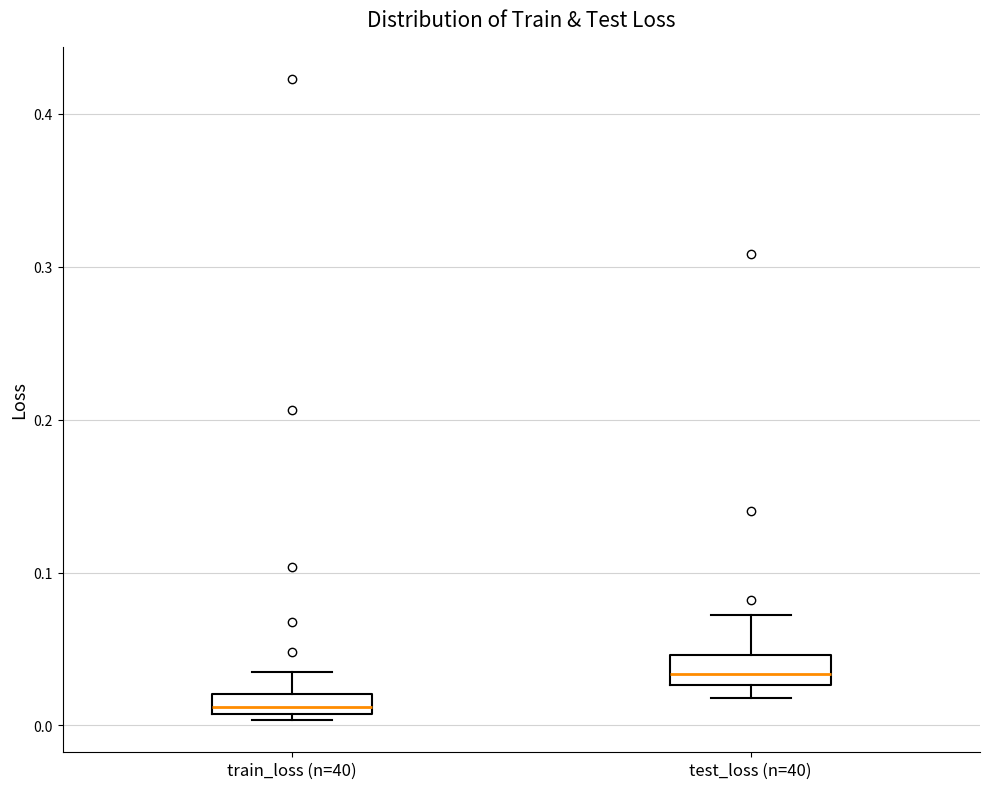

Which box has the lowest median line?

train_loss (n=40)